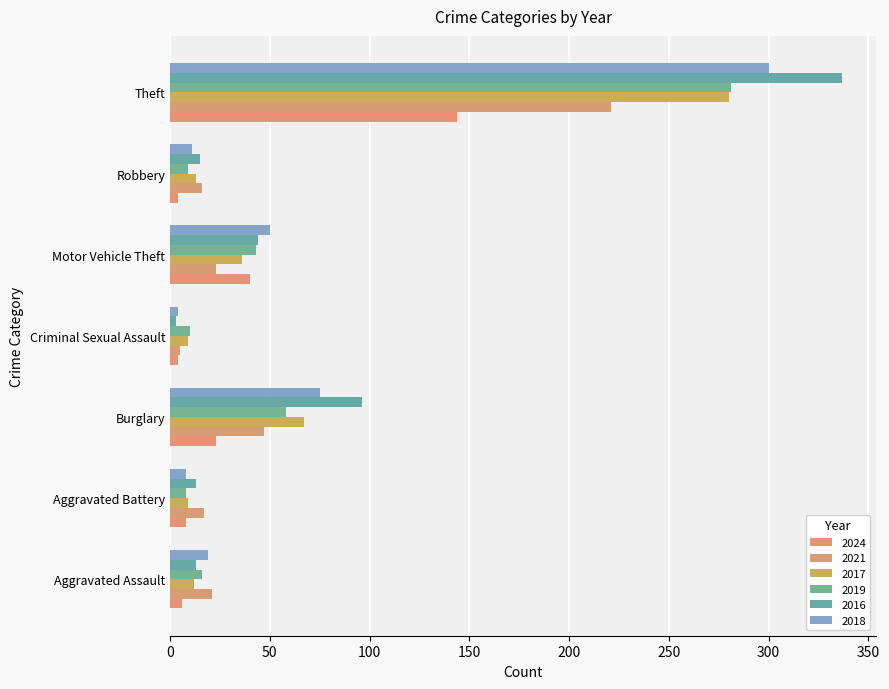

How many data points in 2018 are less than 19?

3